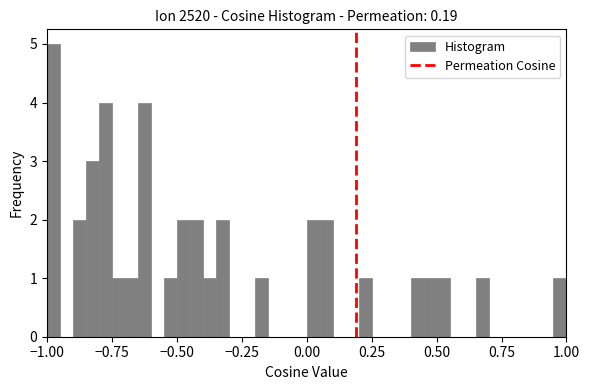

Read against the x-axis, roughly where is the centre of the tallest bar?

-0.95